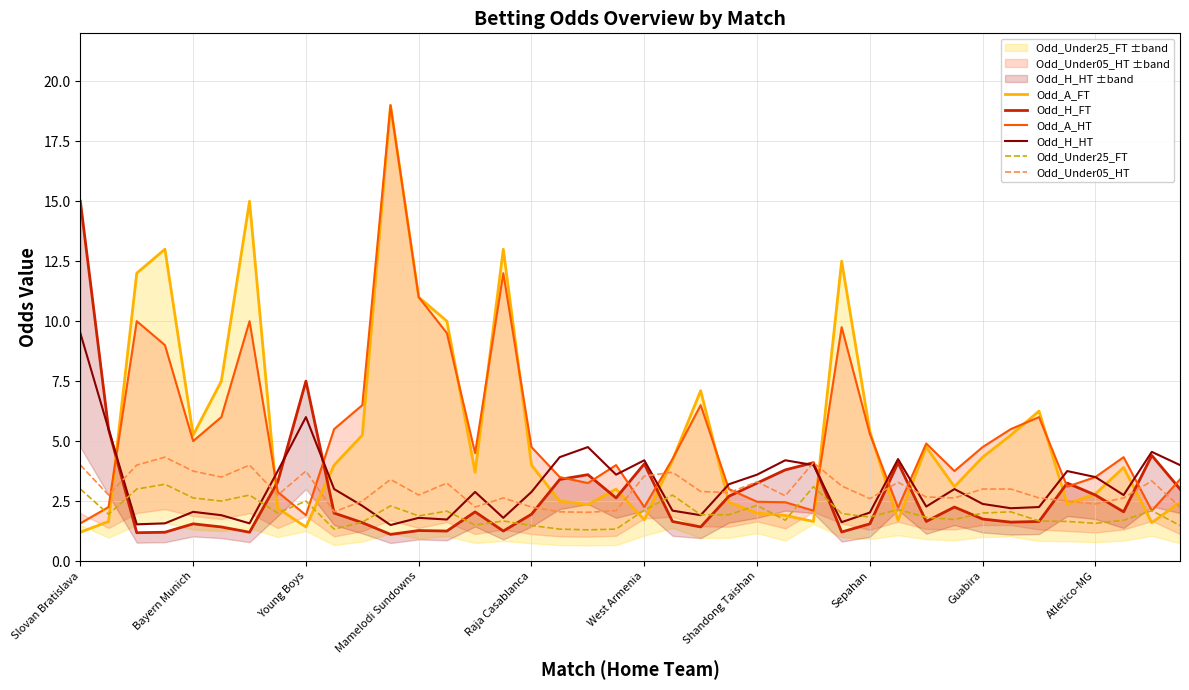

What is the highest value of the Odd_H_HT series?

9.5